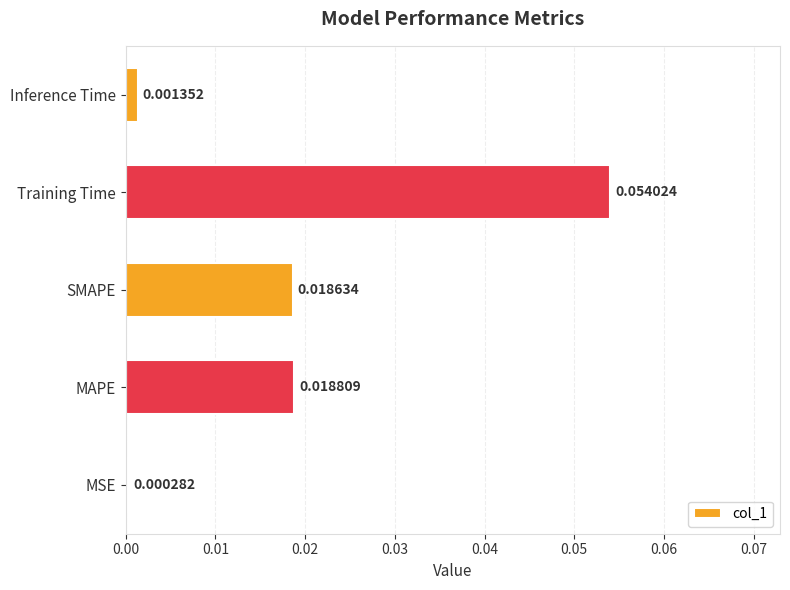

At which category does the chart reach its minimum across all series?

MSE